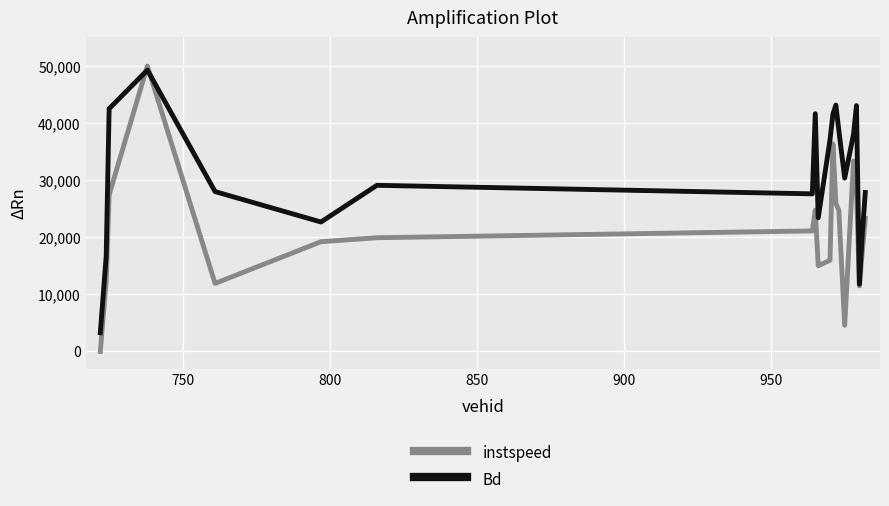

What is the maximum value shown in the chart?

50000.0